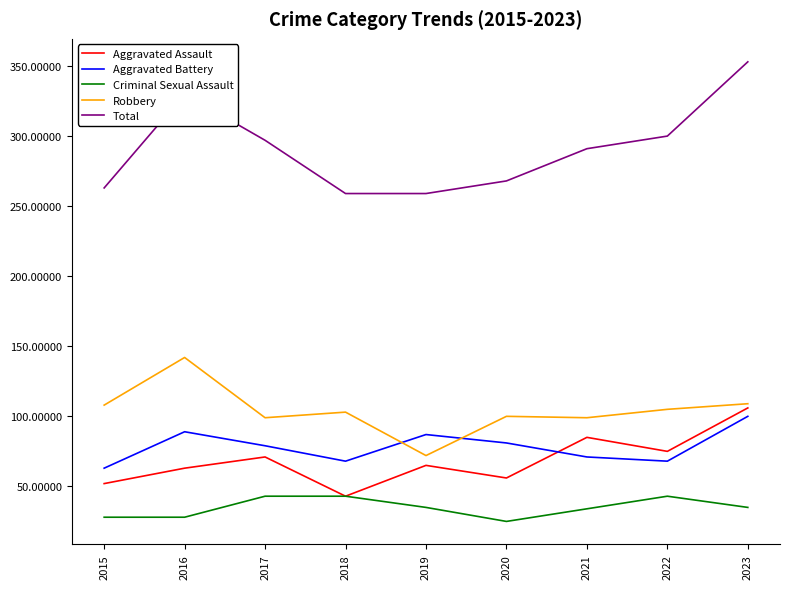

What is the lowest value of the Total series?

259